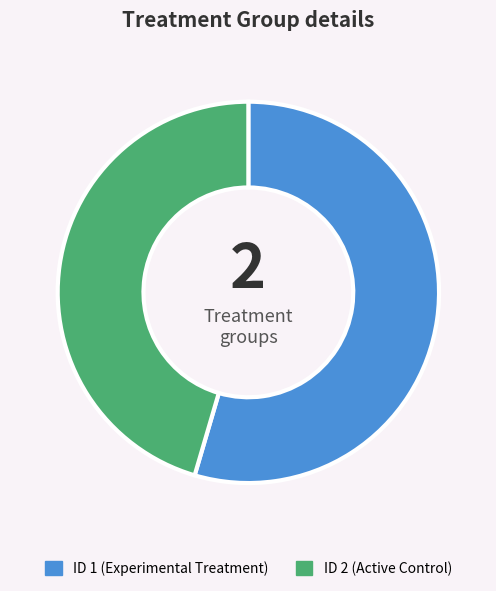

Do ID 1 (Experimental Treatment) and ID 2 (Active Control) together represent more than half of the pie?

Yes